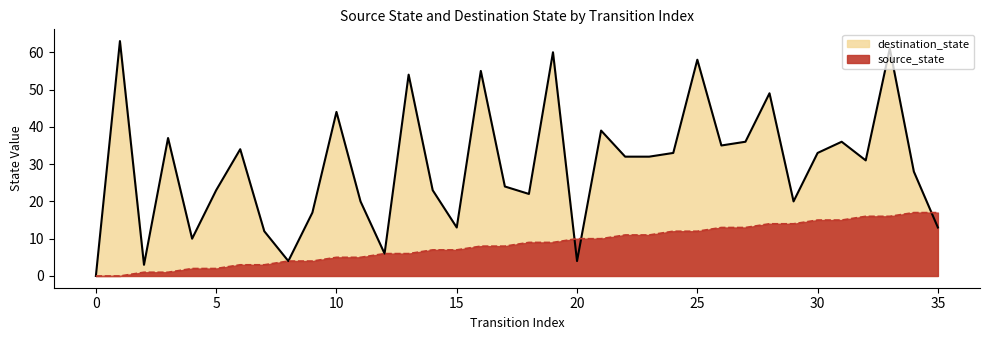

What is the total value across all series at 17?

32